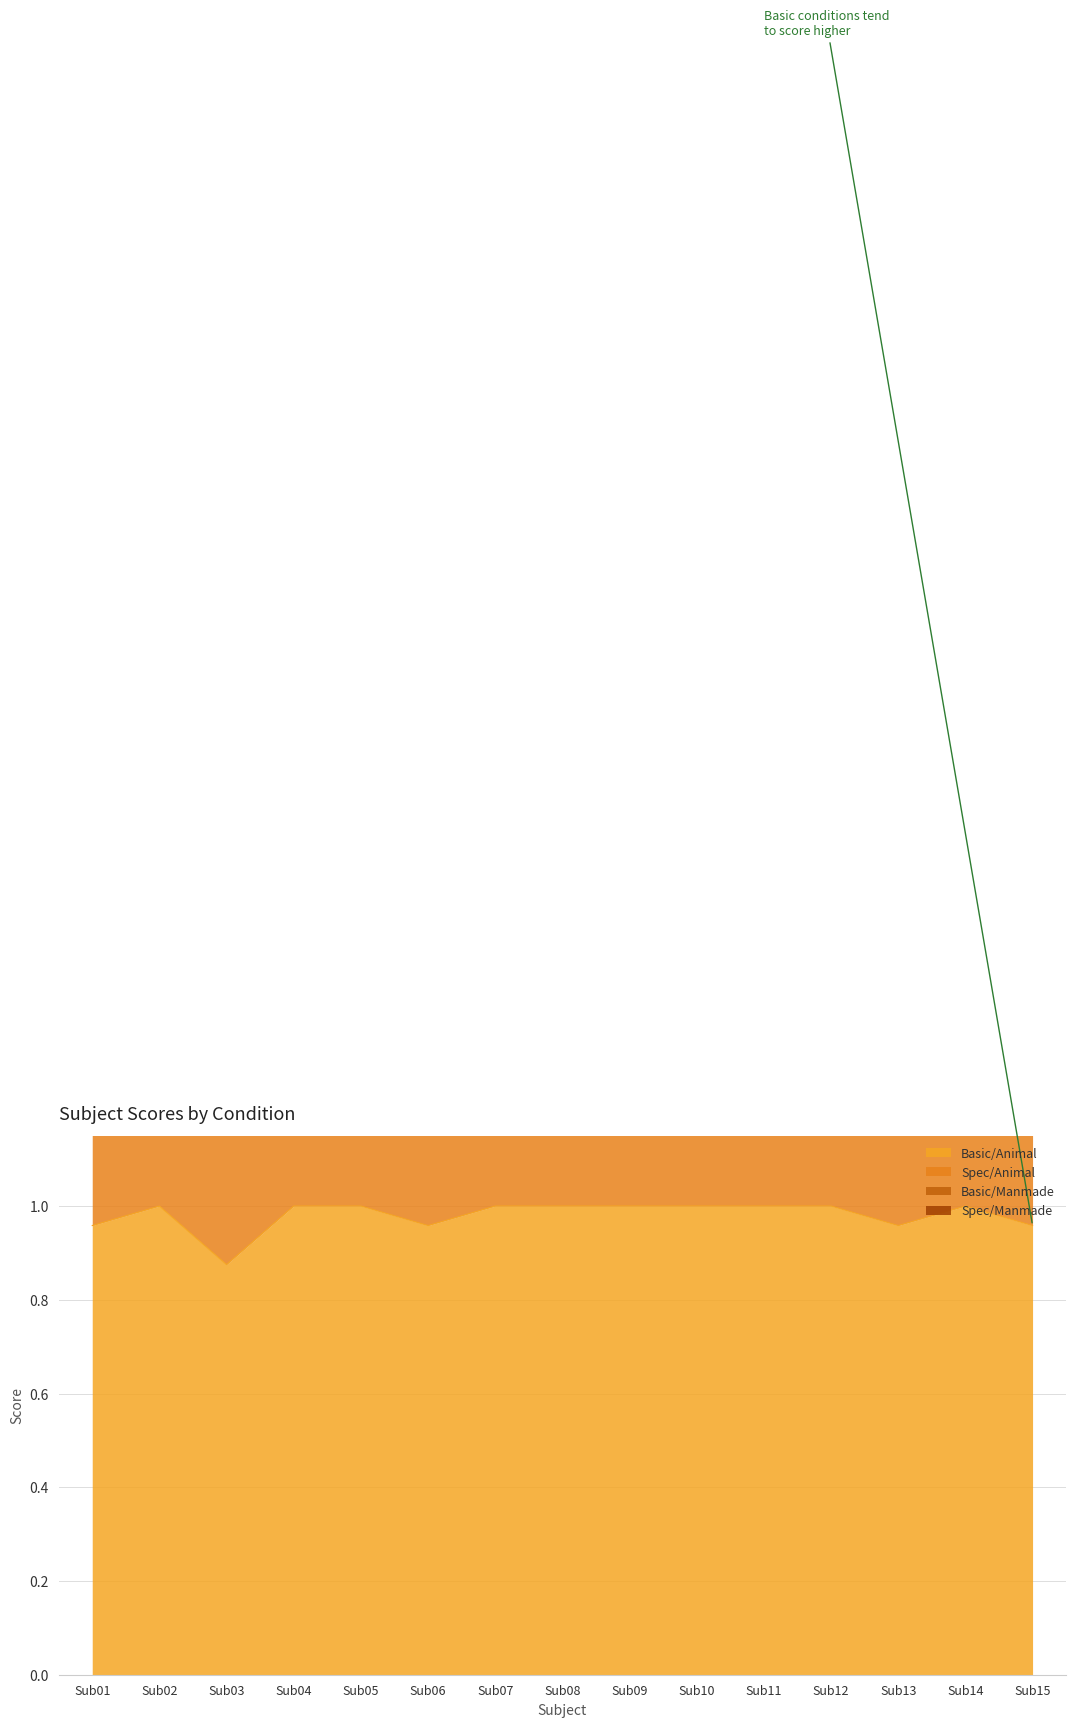

True or false: Basic/Animal has a value of 1.8 at Sub02.

False